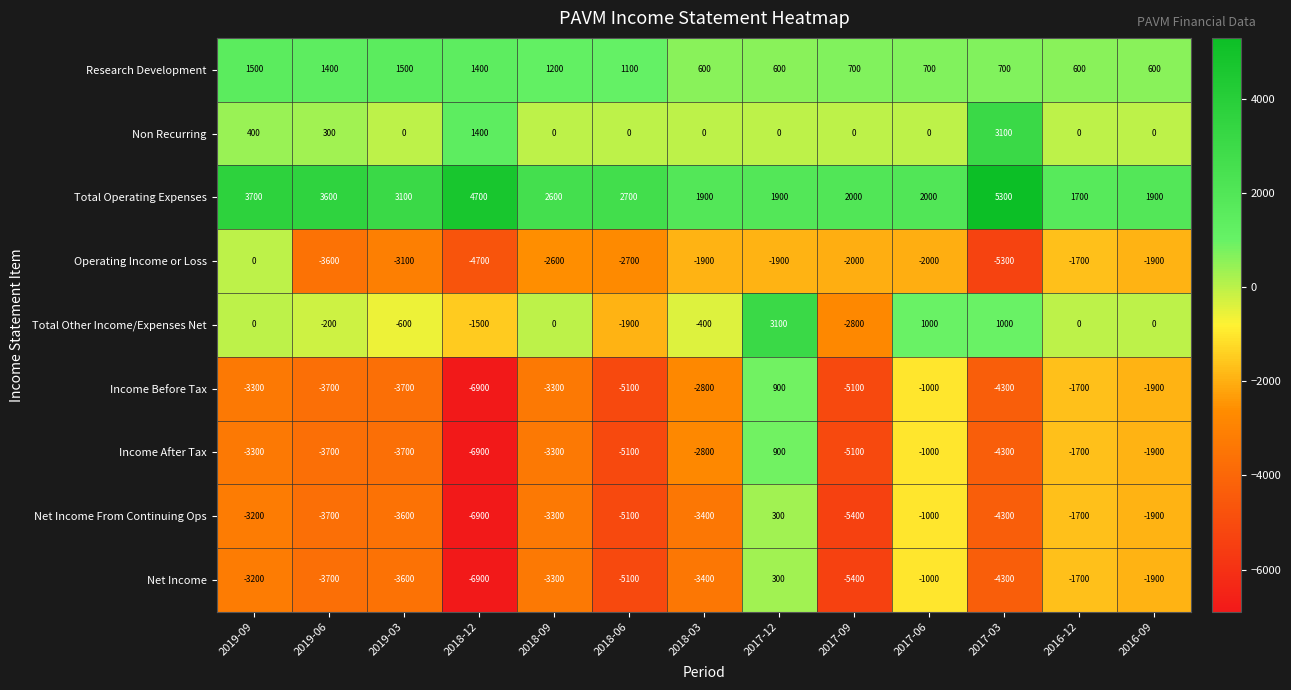

What is the approximate value of Operating Income or Loss at 2018-09?

-2600